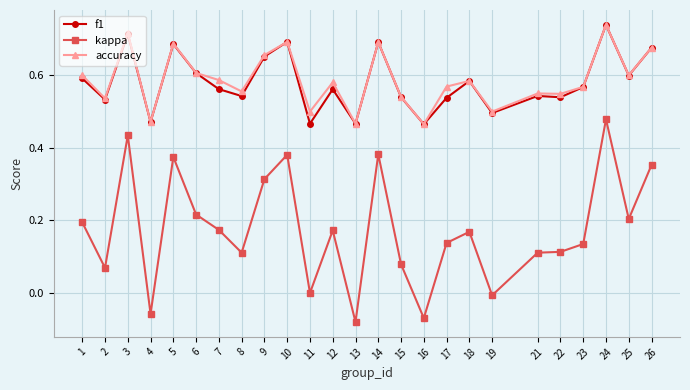

What is the sum of all kappa values?

4.4